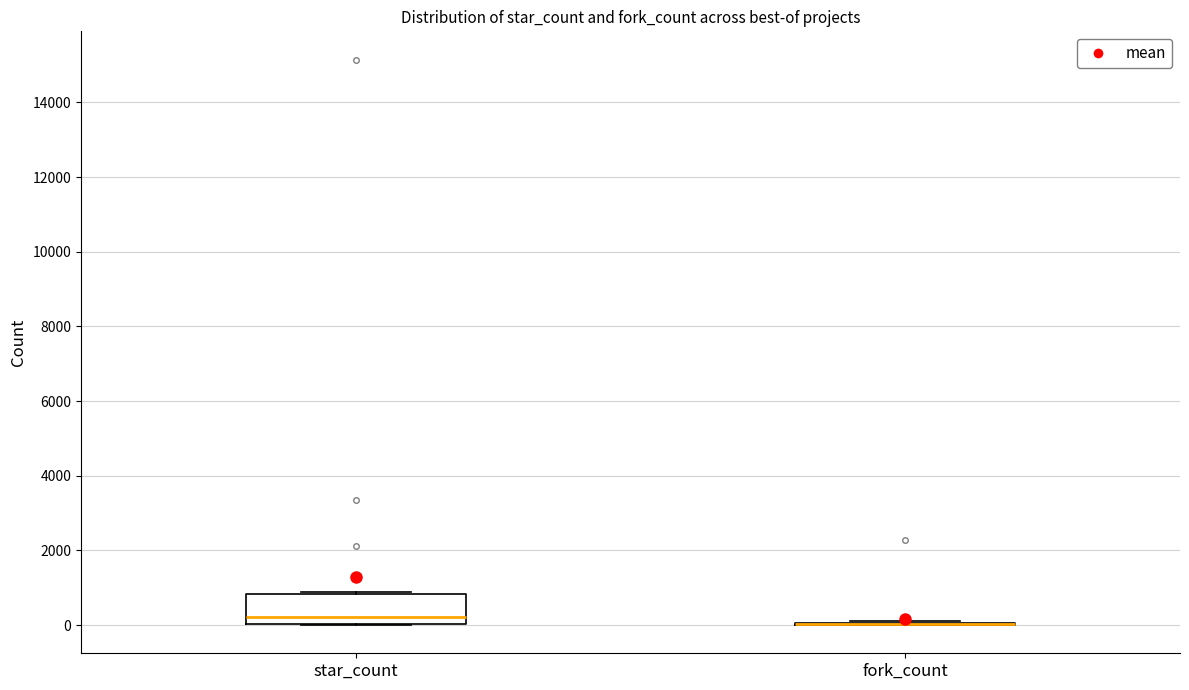

Reading left to right, transcribe this box plot: for each box, give where its median line is, the range the box spans, and where its two whiskers end, as read against the y-axis. The values are not printed on the chart, so give them approximately, as read against the axis.

star_count: median 200, box 0 to 800, whiskers 0 to 800 (just above the box's upper edge)
fork_count: box collapsed to a line at 0, whiskers 0 to 200